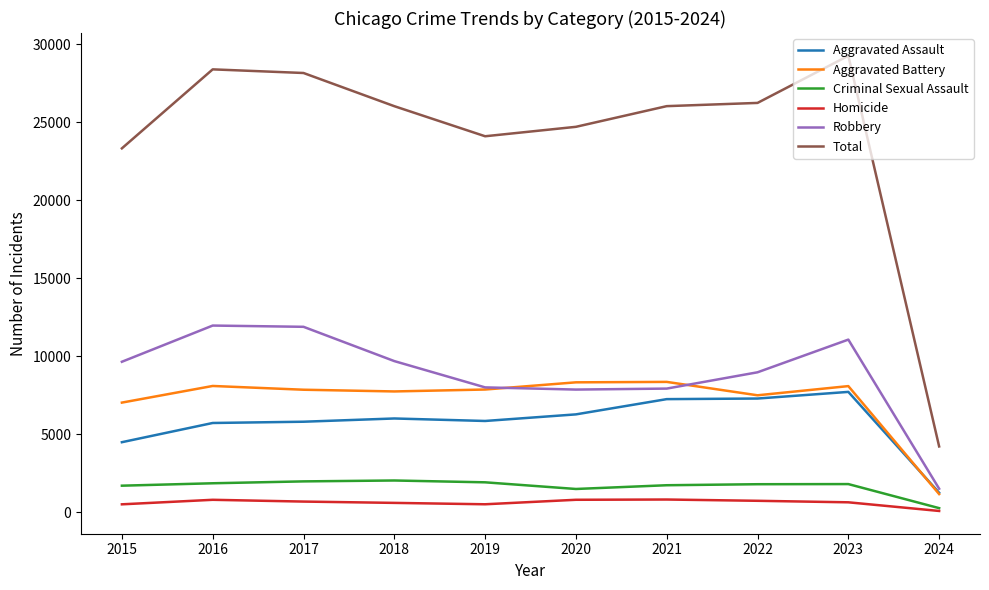

At how many categories does at least one series exceed 13320?

9